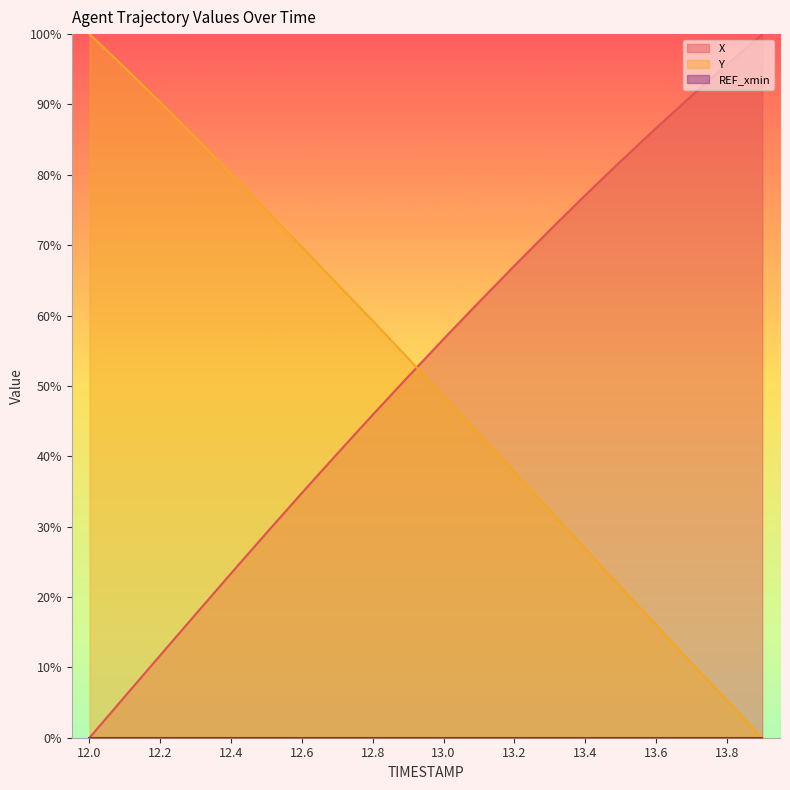

Between 13.5 and 12.8, which is larger?

13.5